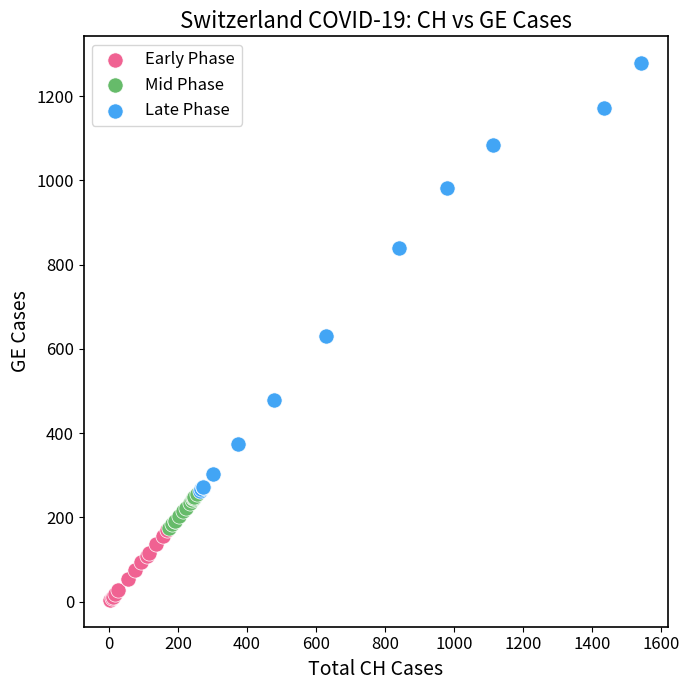

Which series reaches the minimum Y coordinate?

Early Phase